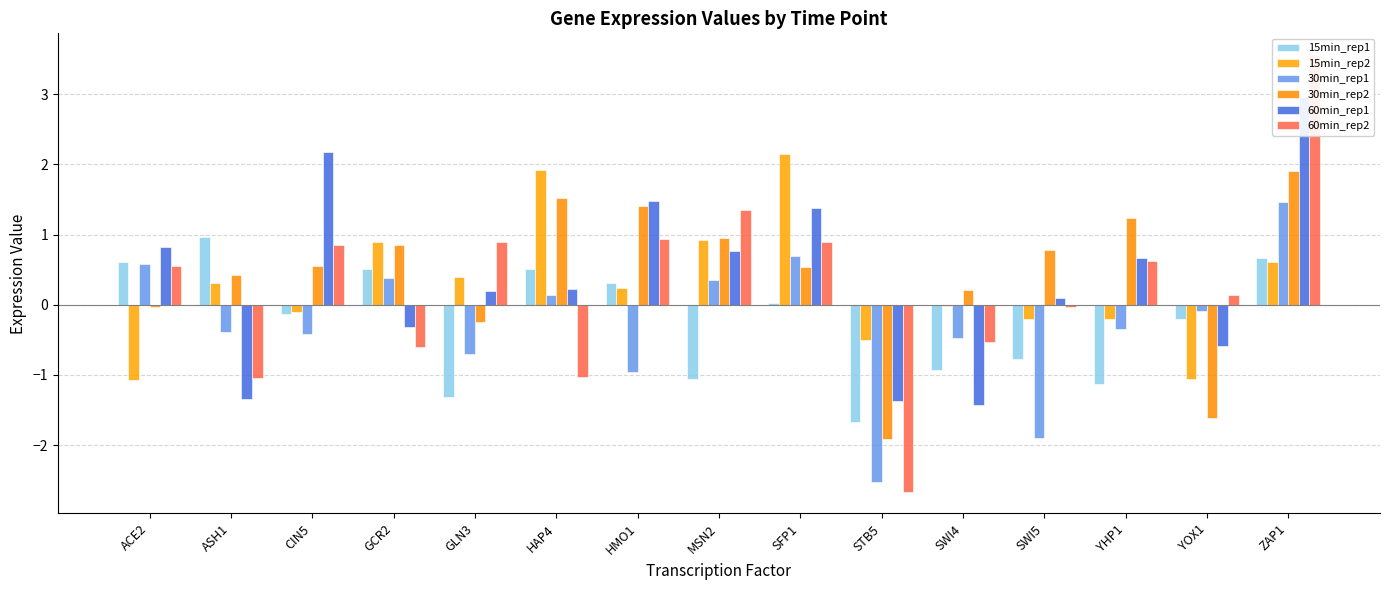

What is the sum of the 60min_rep2 values at SWI5 and HAP4?

-1.1